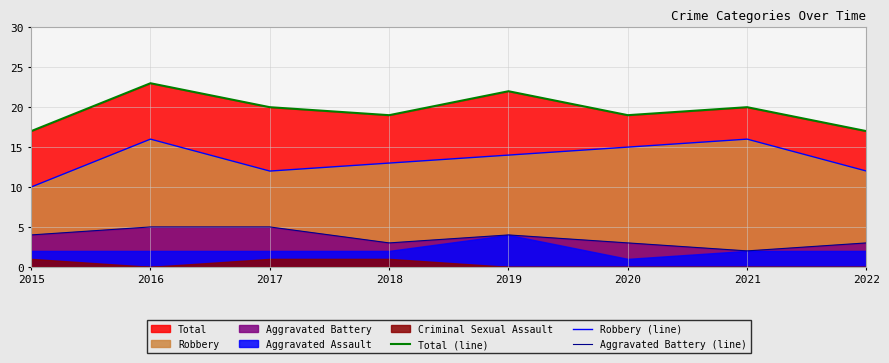

What is the maximum value for Total (line)?

23